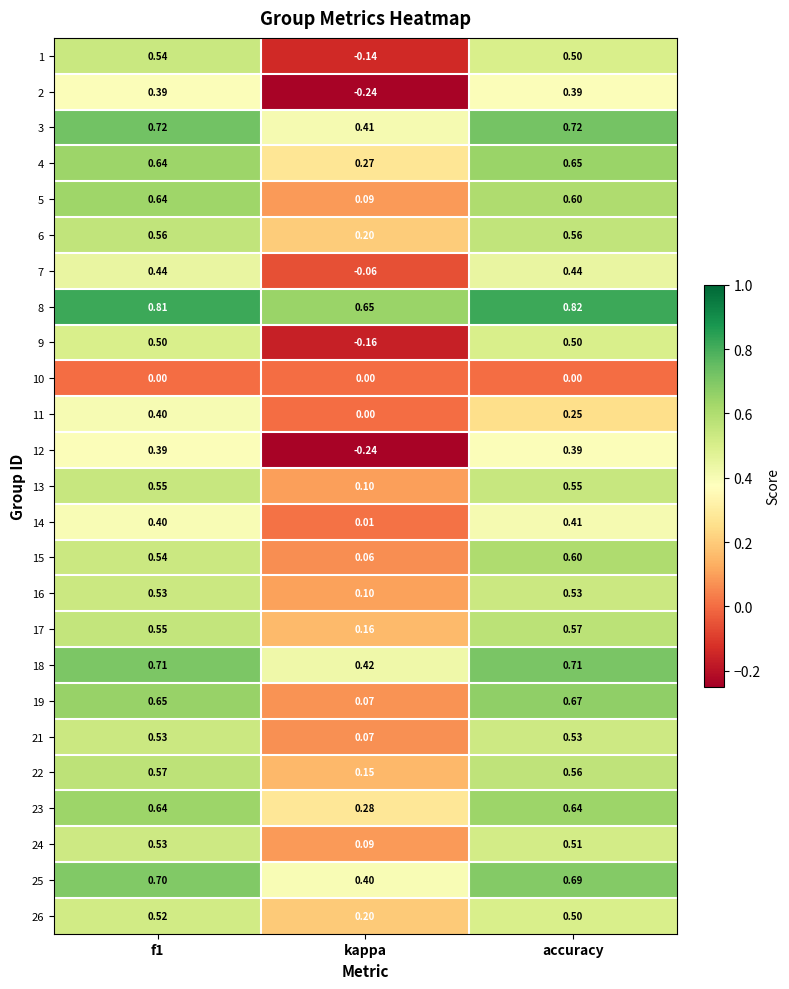

Is the value of 19 at kappa greater than the value of 23 at kappa?

No